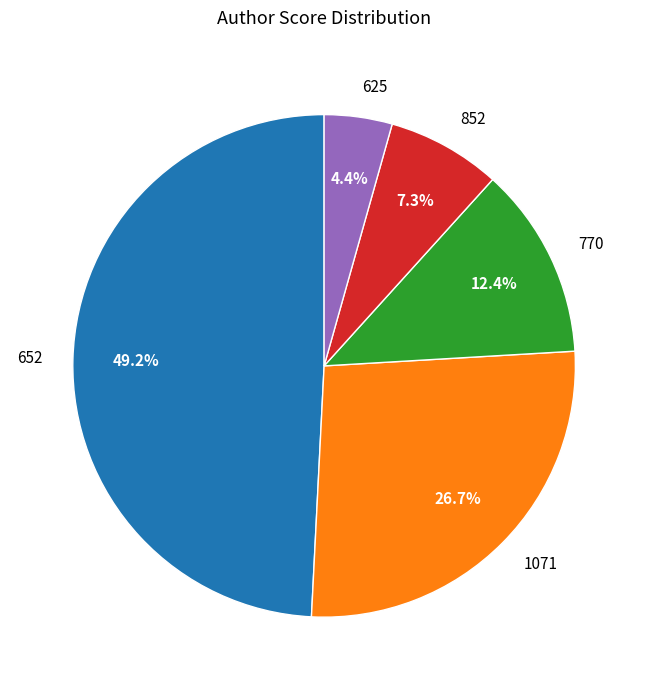

To the nearest percent, what percentage of the pie is 652?

49%